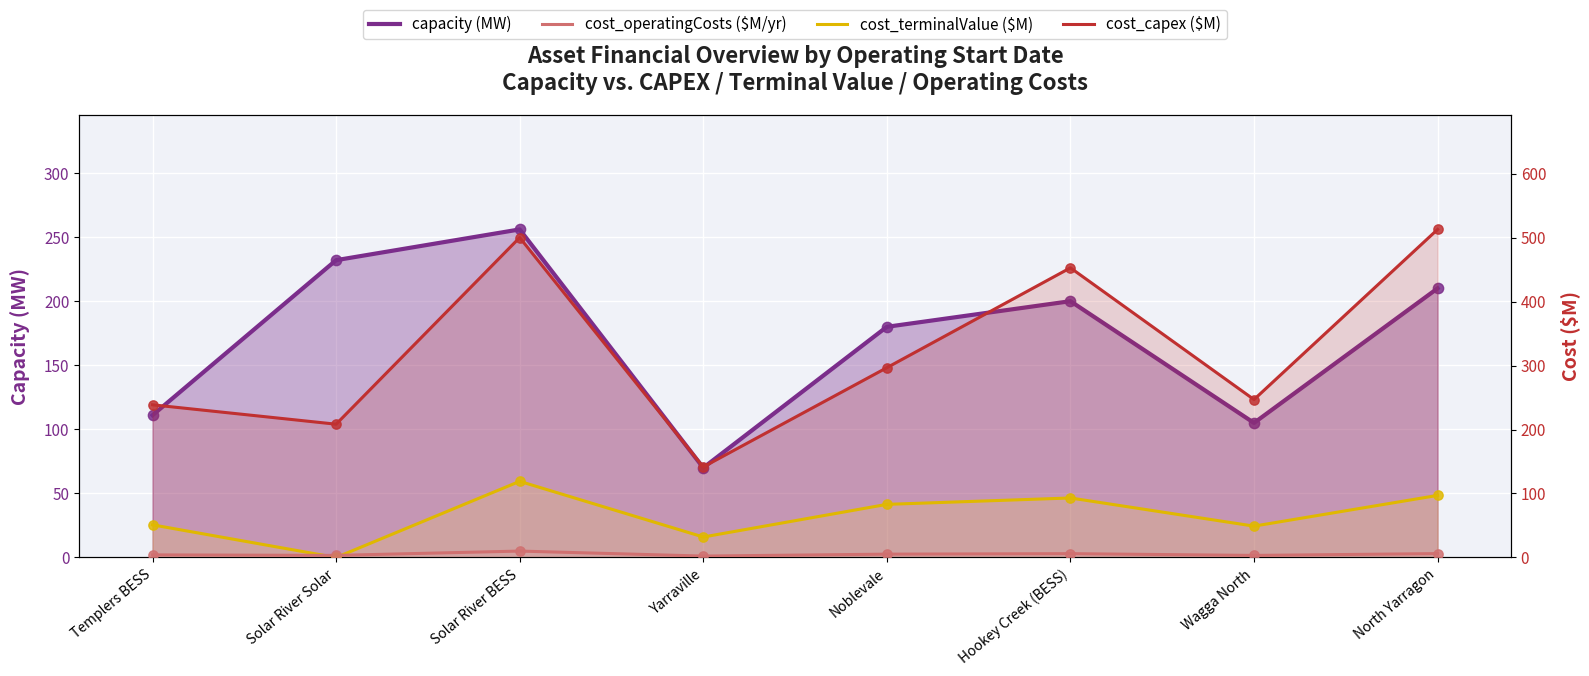

Is the value of cost_operatingCosts ($M/yr) at Solar River BESS greater than the value of cost_terminalValue ($M) at Templers BESS?

No